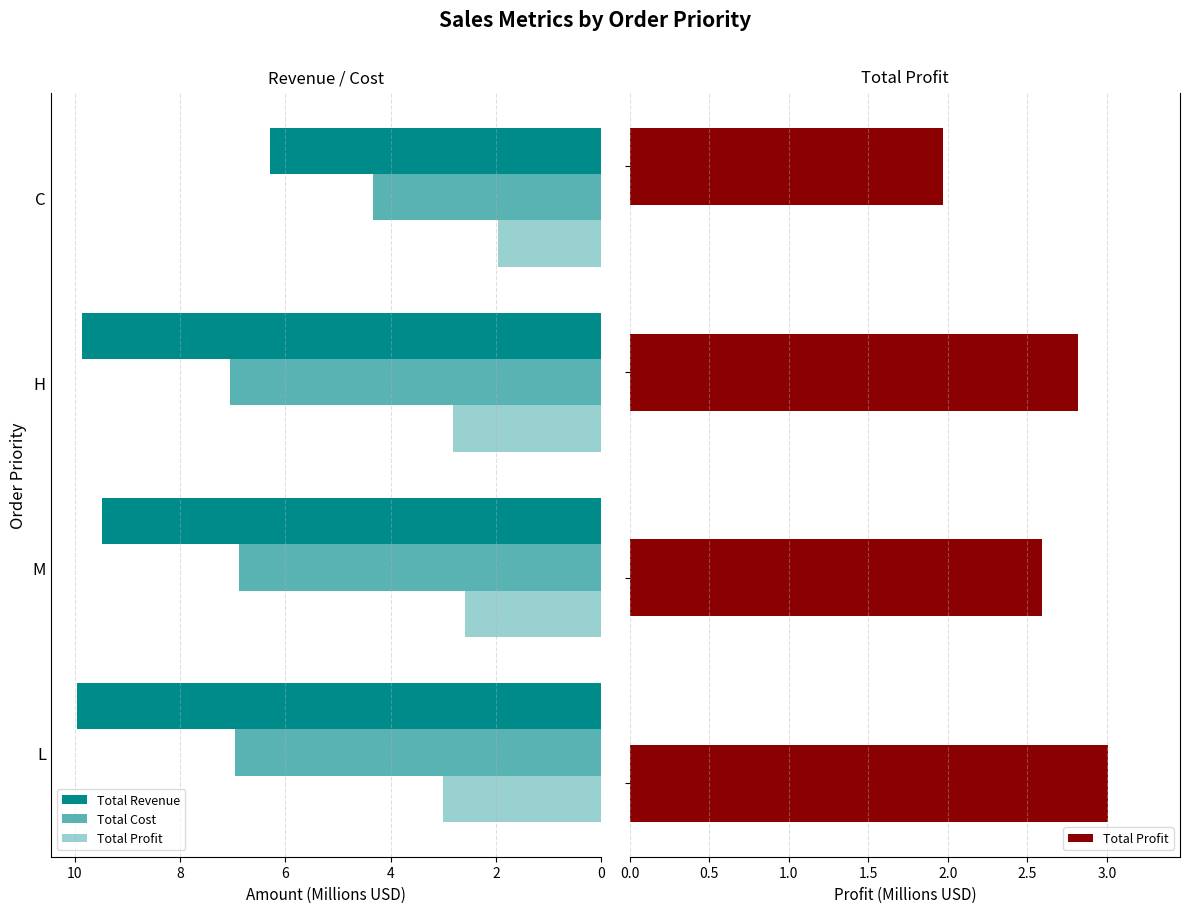

What is the difference between the second highest and second lowest values in the Total Cost series?

0.1